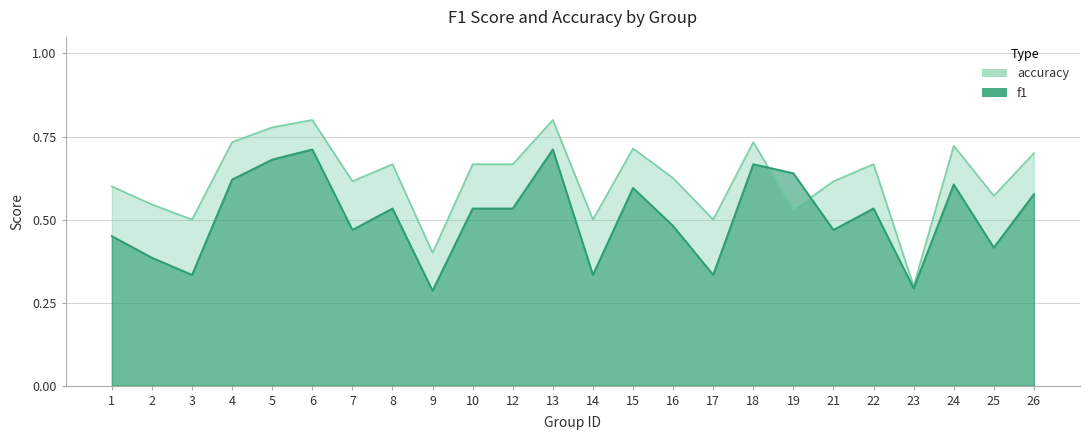

Which category has the lowest value in the f1 series?

9